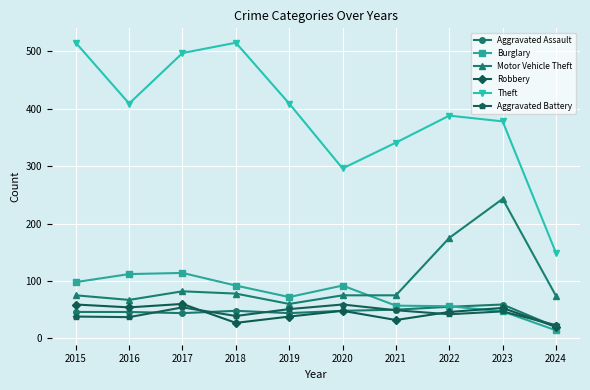

Where is the first local maximum for Aggravated Battery?

2017